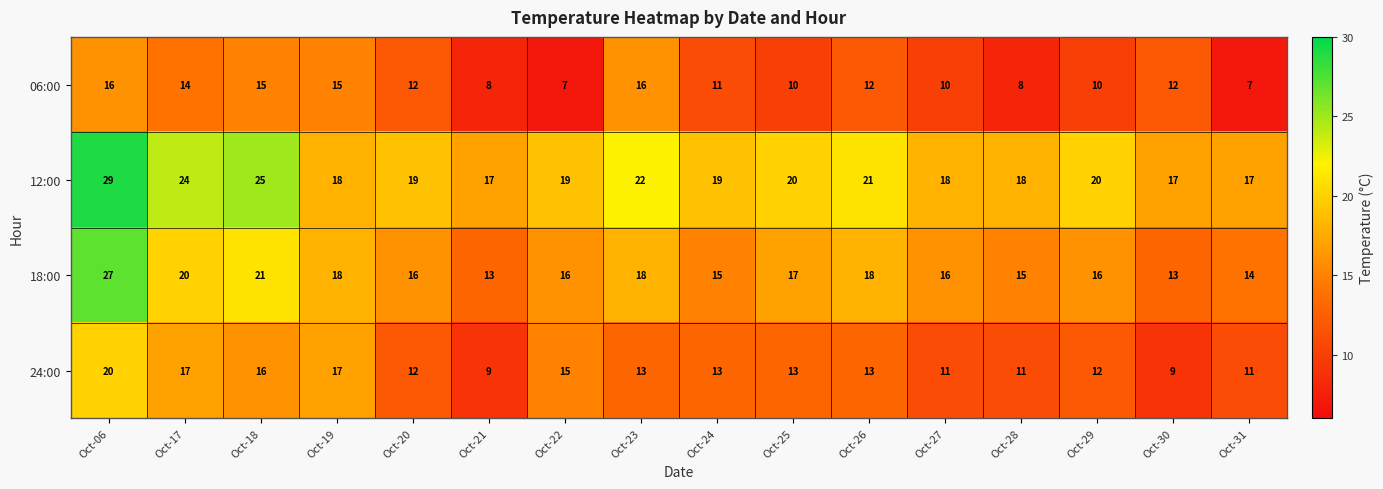

Where is 06:00 nearest to the value 11?

Oct-24